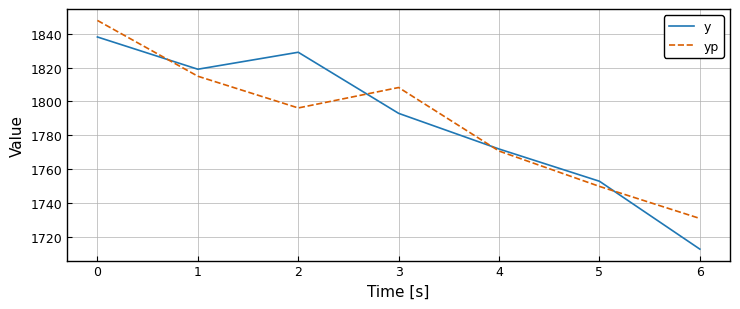

Which label corresponds to the smallest value in the chart?

6